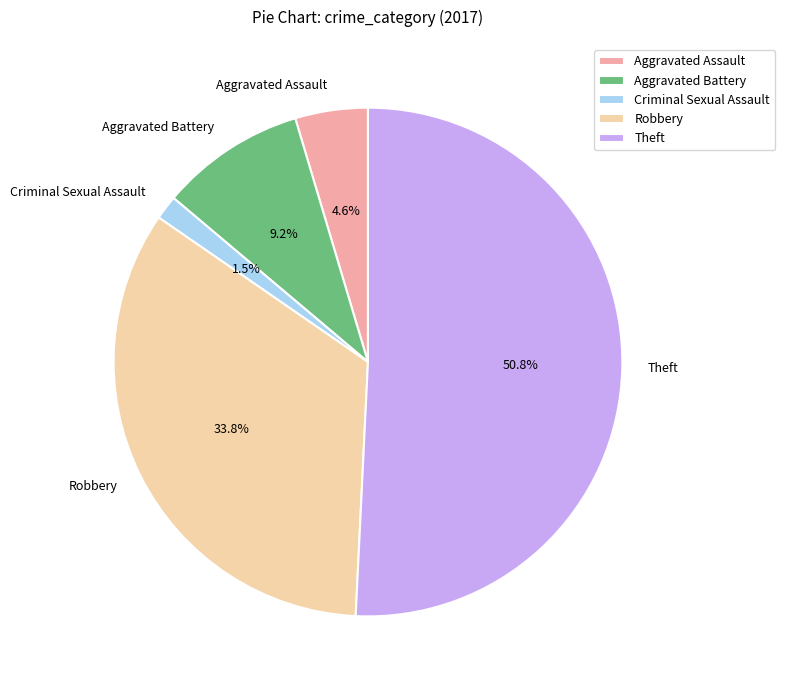

To the nearest percent, what is the difference between the largest and smallest slice percentages?

49%